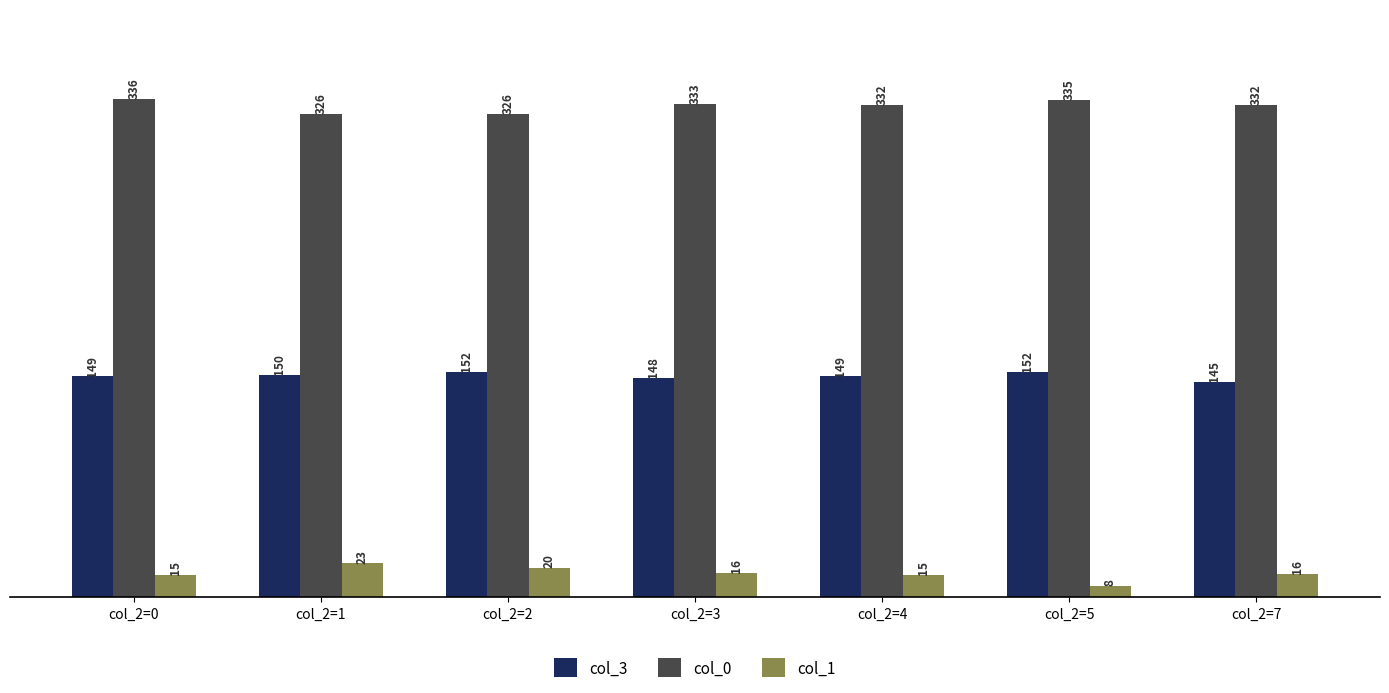

Count the number of categories in the chart.

7